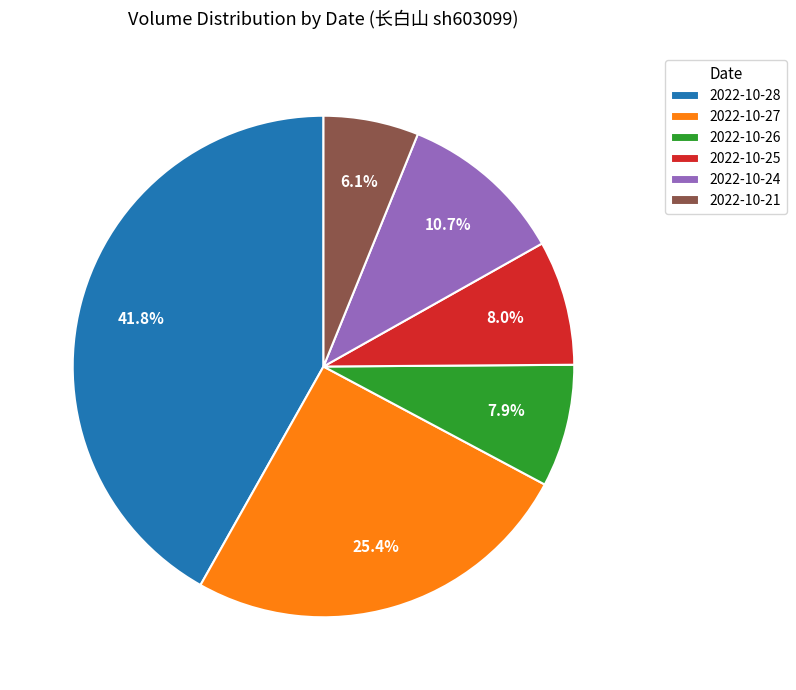

Is there a majority slice in this chart?

No